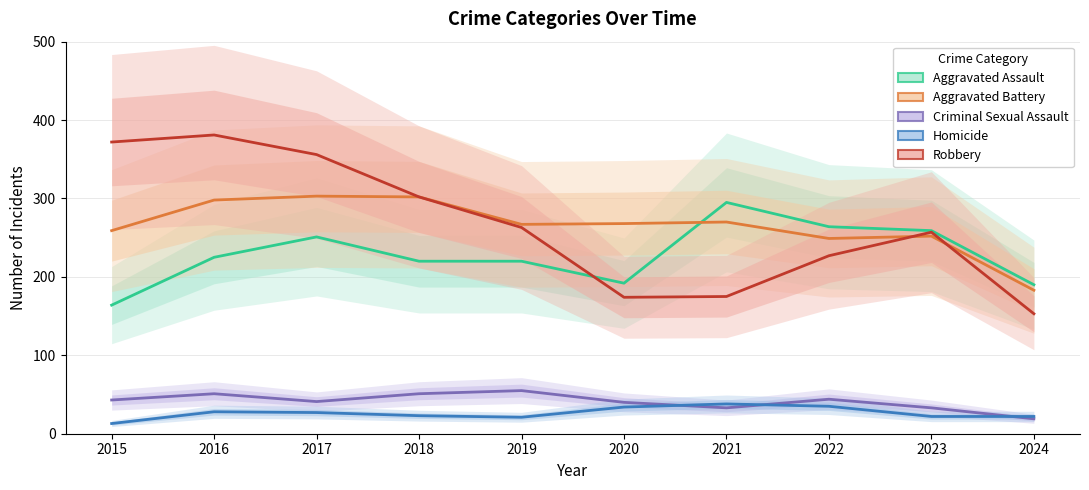

Which series has the largest range (max minus min)?

Robbery